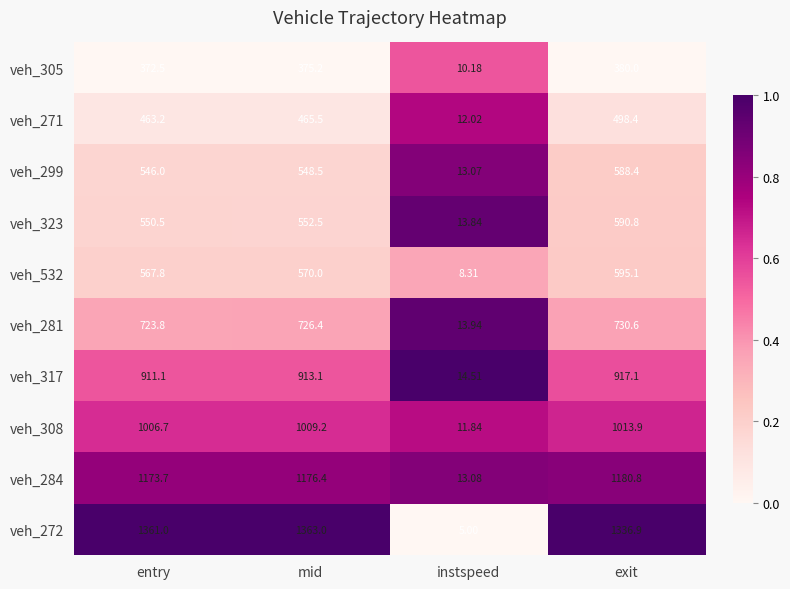

At which category does the chart reach its minimum across all series?

instspeed